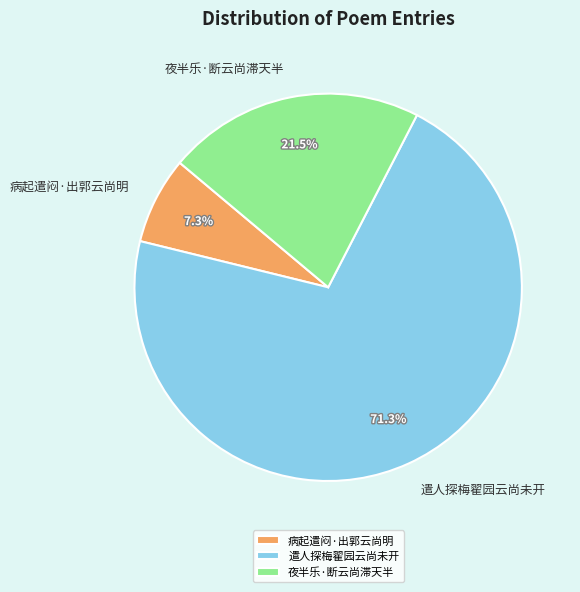

Is the sum of 病起遣闷·出郭云尚明 and 遣人探梅翟园云尚未开 greater than half?

Yes